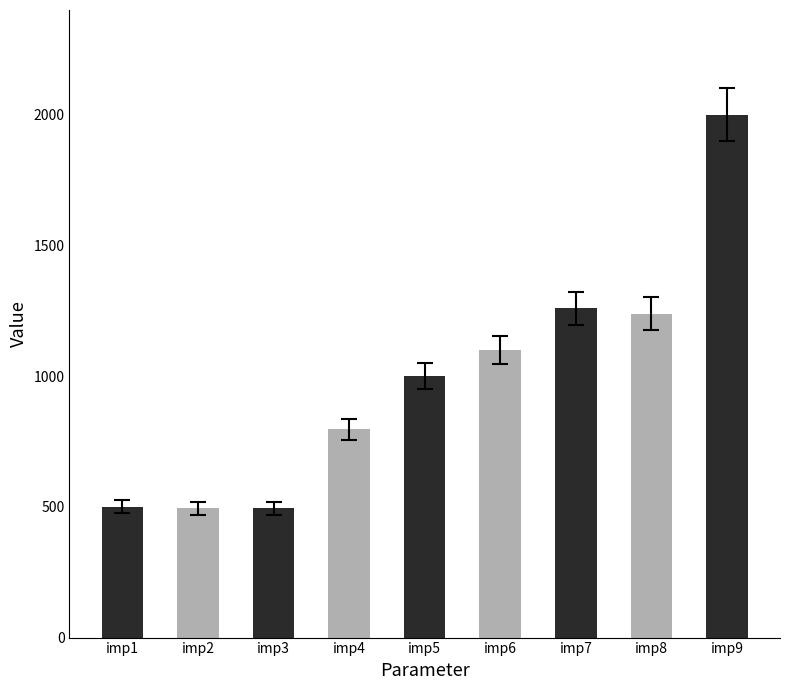

What is the difference between the values at imp3 and imp1?

6